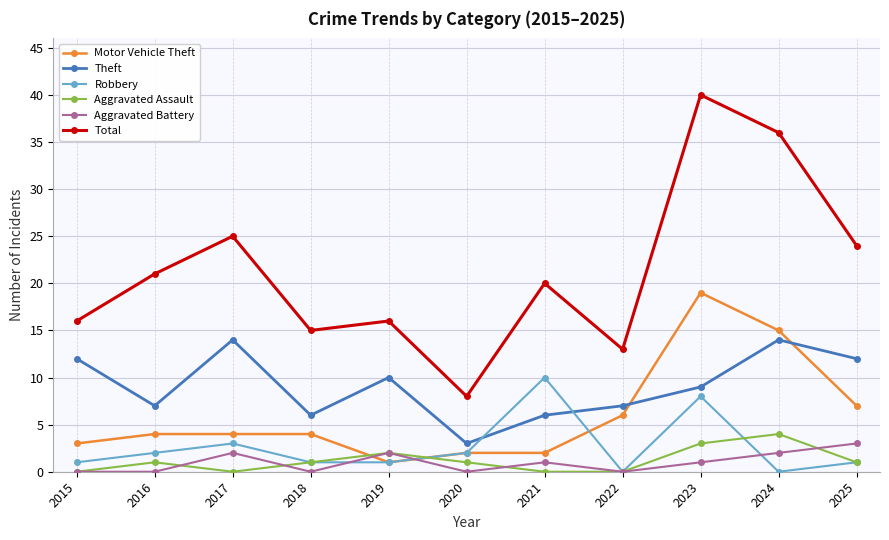

What is the sum of all Robbery values?

29